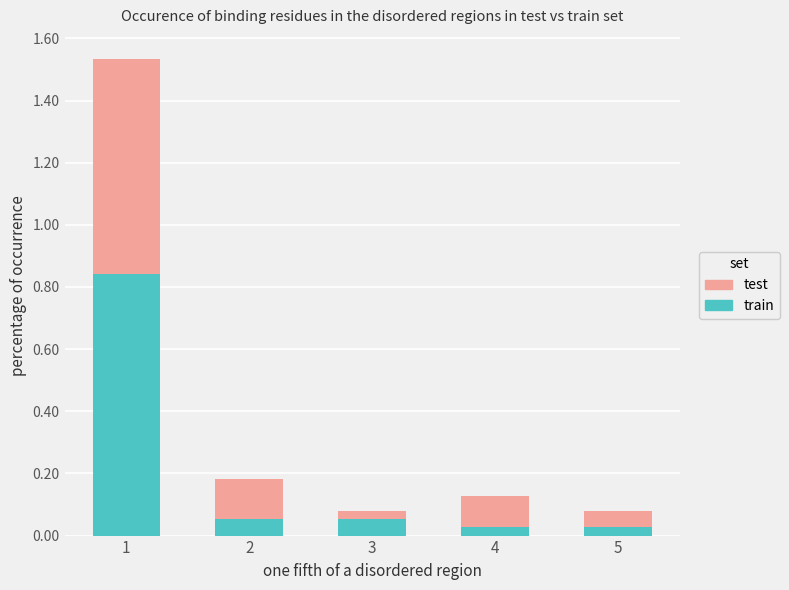

What is the sum of all train values?

1.0